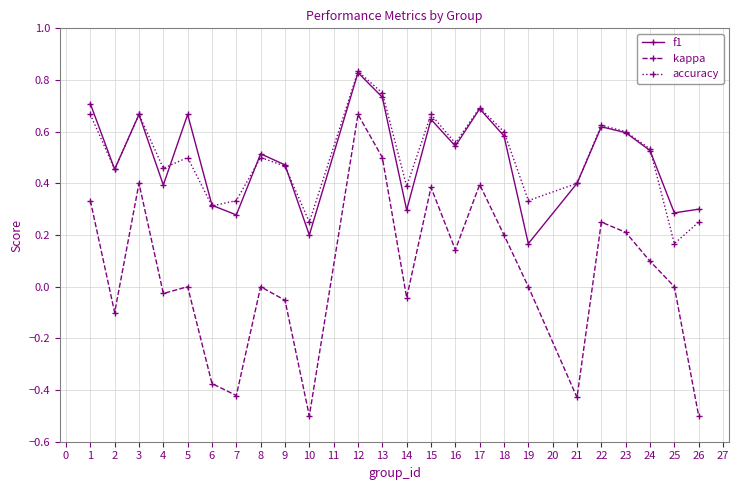

True or false: kappa and f1 intersect in this chart.

False